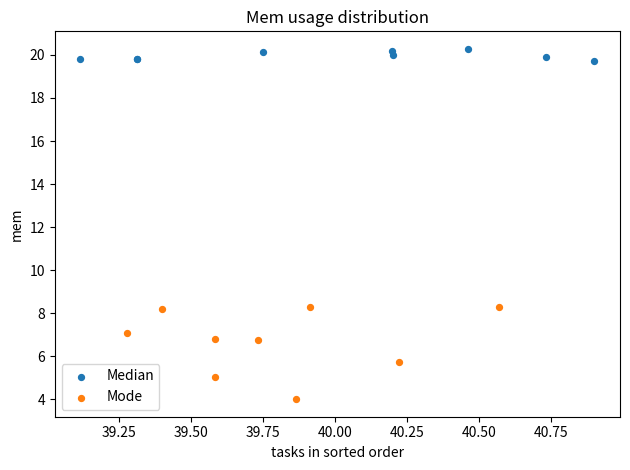

Which series contains the lowest Y value?

Mode